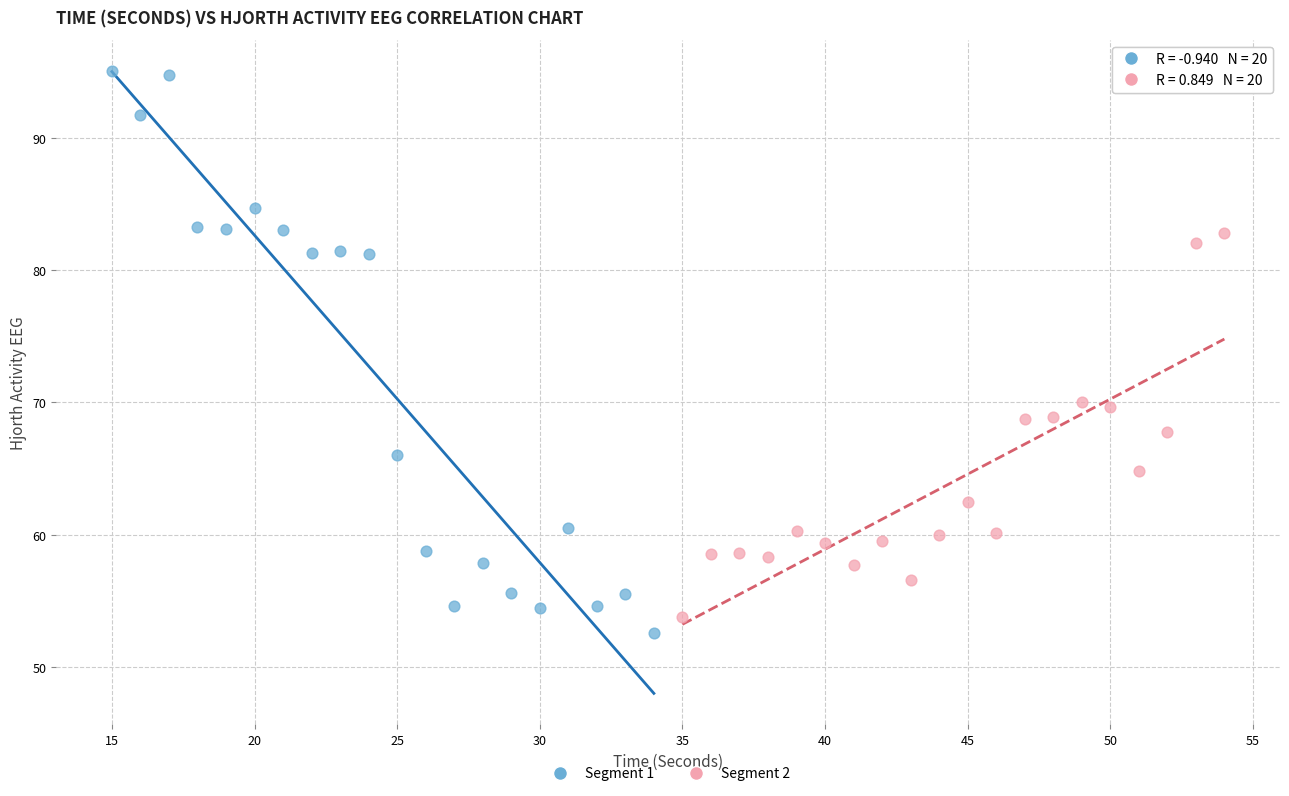

Which series has the widest spread of Y values?

Segment 1